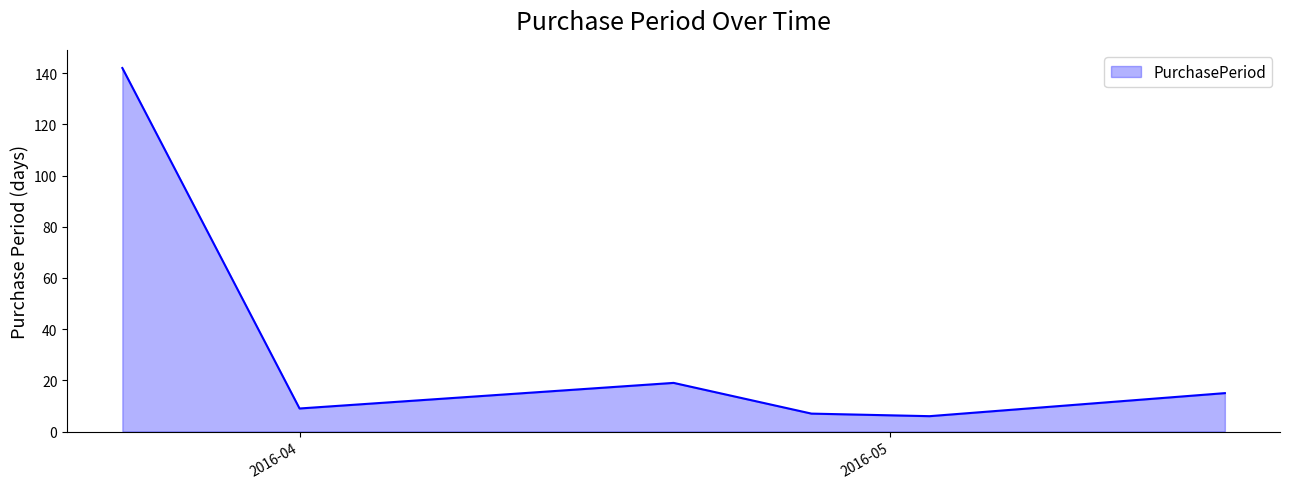

Count the number of categories in the chart.

6